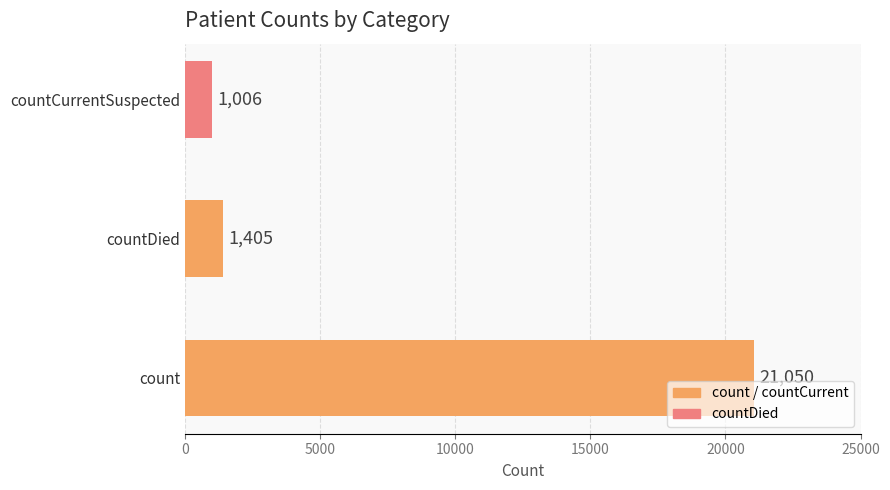

How many data points are less than 1405?

1